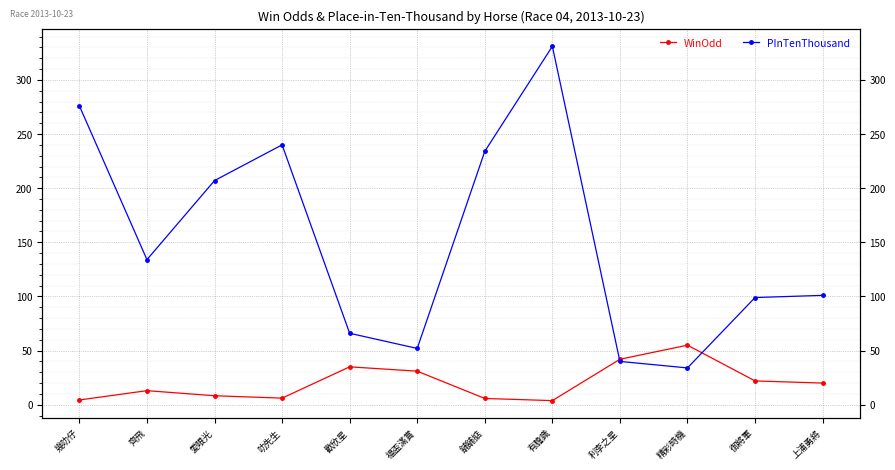

Reading left to right, transcribe all the data shown in this chart.

WinOdd: 幾叻仔=4.4	齊飛=13.0	愛眼光=8.3	叻先生=6.1	歡欣星=35.0	福盃滿賞=31.0	舖舖掂=5.8	有膽識=3.8	利李之星=42.0	精彩時機=55.0	御將軍=22.0	上浦勇將=20.0
PInTenThousand: 幾叻仔=276.0	齊飛=134.0	愛眼光=207.0	叻先生=240.0	歡欣星=66.0	福盃滿賞=52.0	舖舖掂=234.0	有膽識=331.0	利李之星=40.0	精彩時機=34.0	御將軍=99.0	上浦勇將=101.0